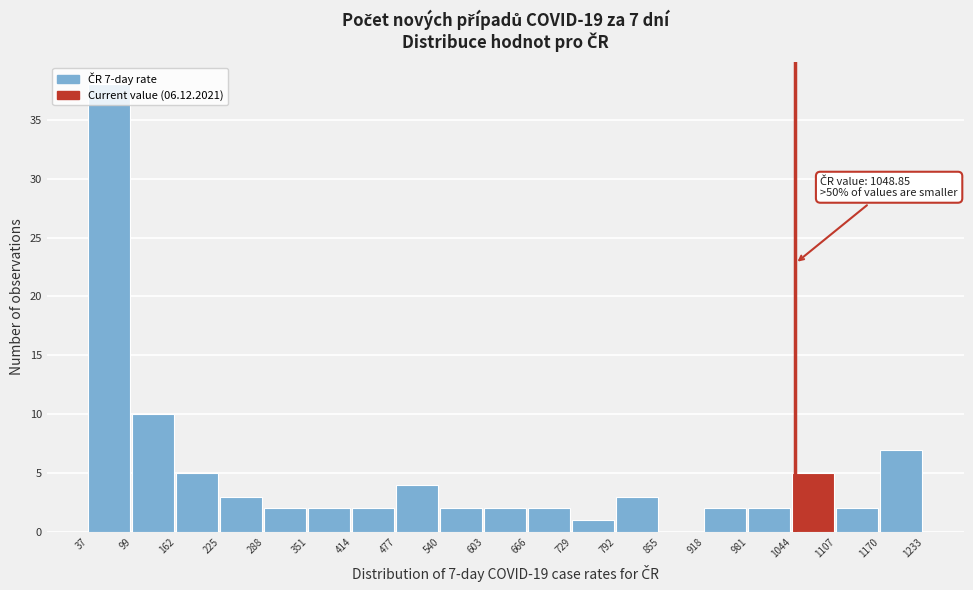

Which range on the x-axis has the tallest bar?

37 to 99